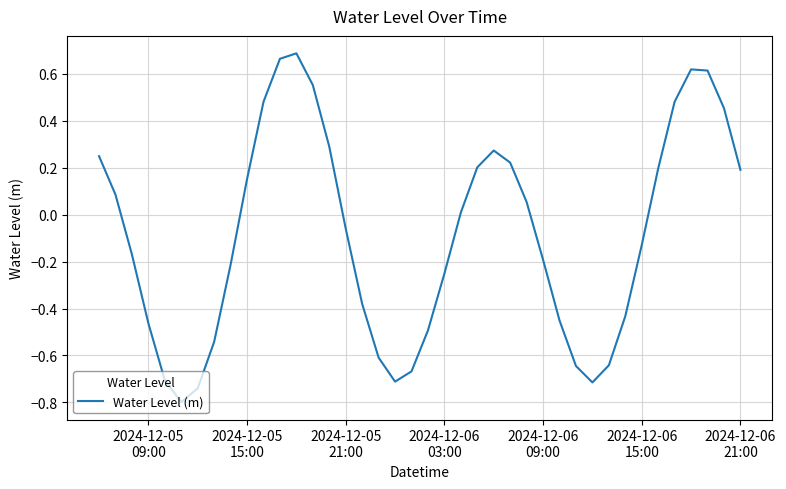

How many values are below zero?

21